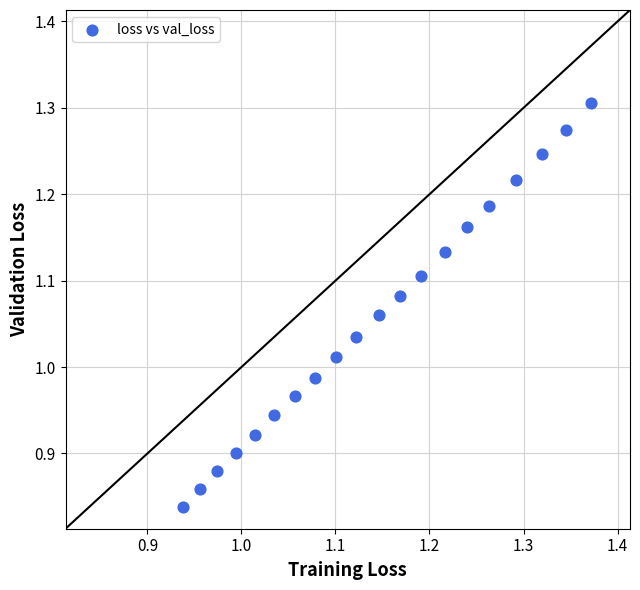

What is the range of X values (max minus min)?

0.4